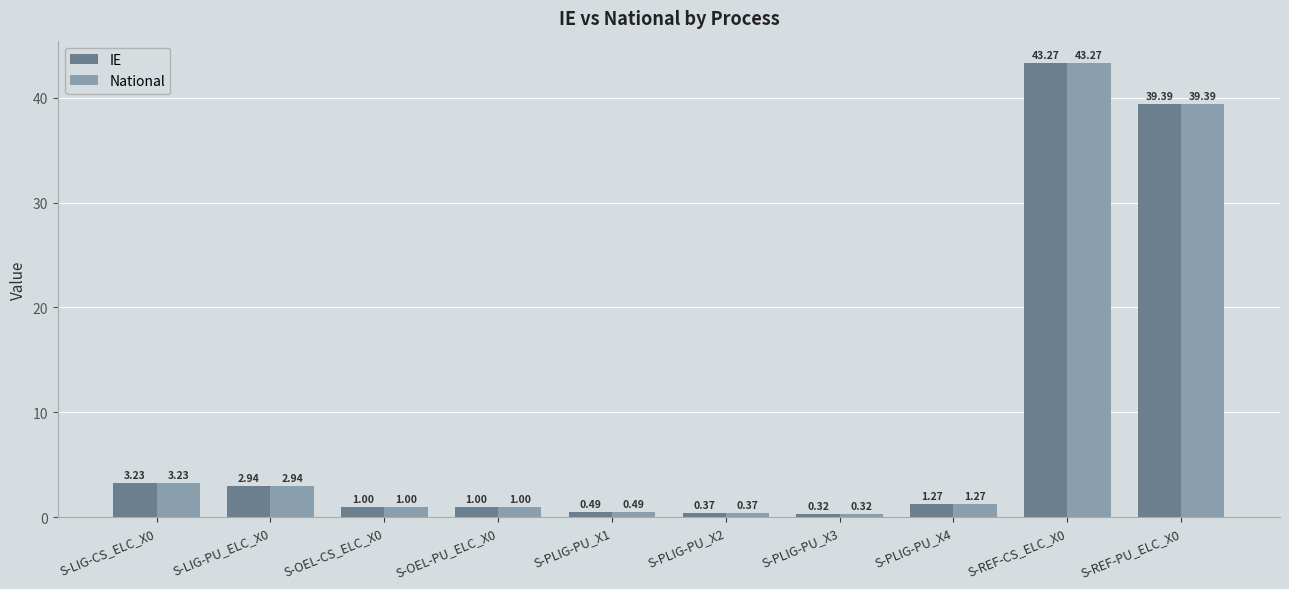

At how many categories does at least one series exceed 13?

2